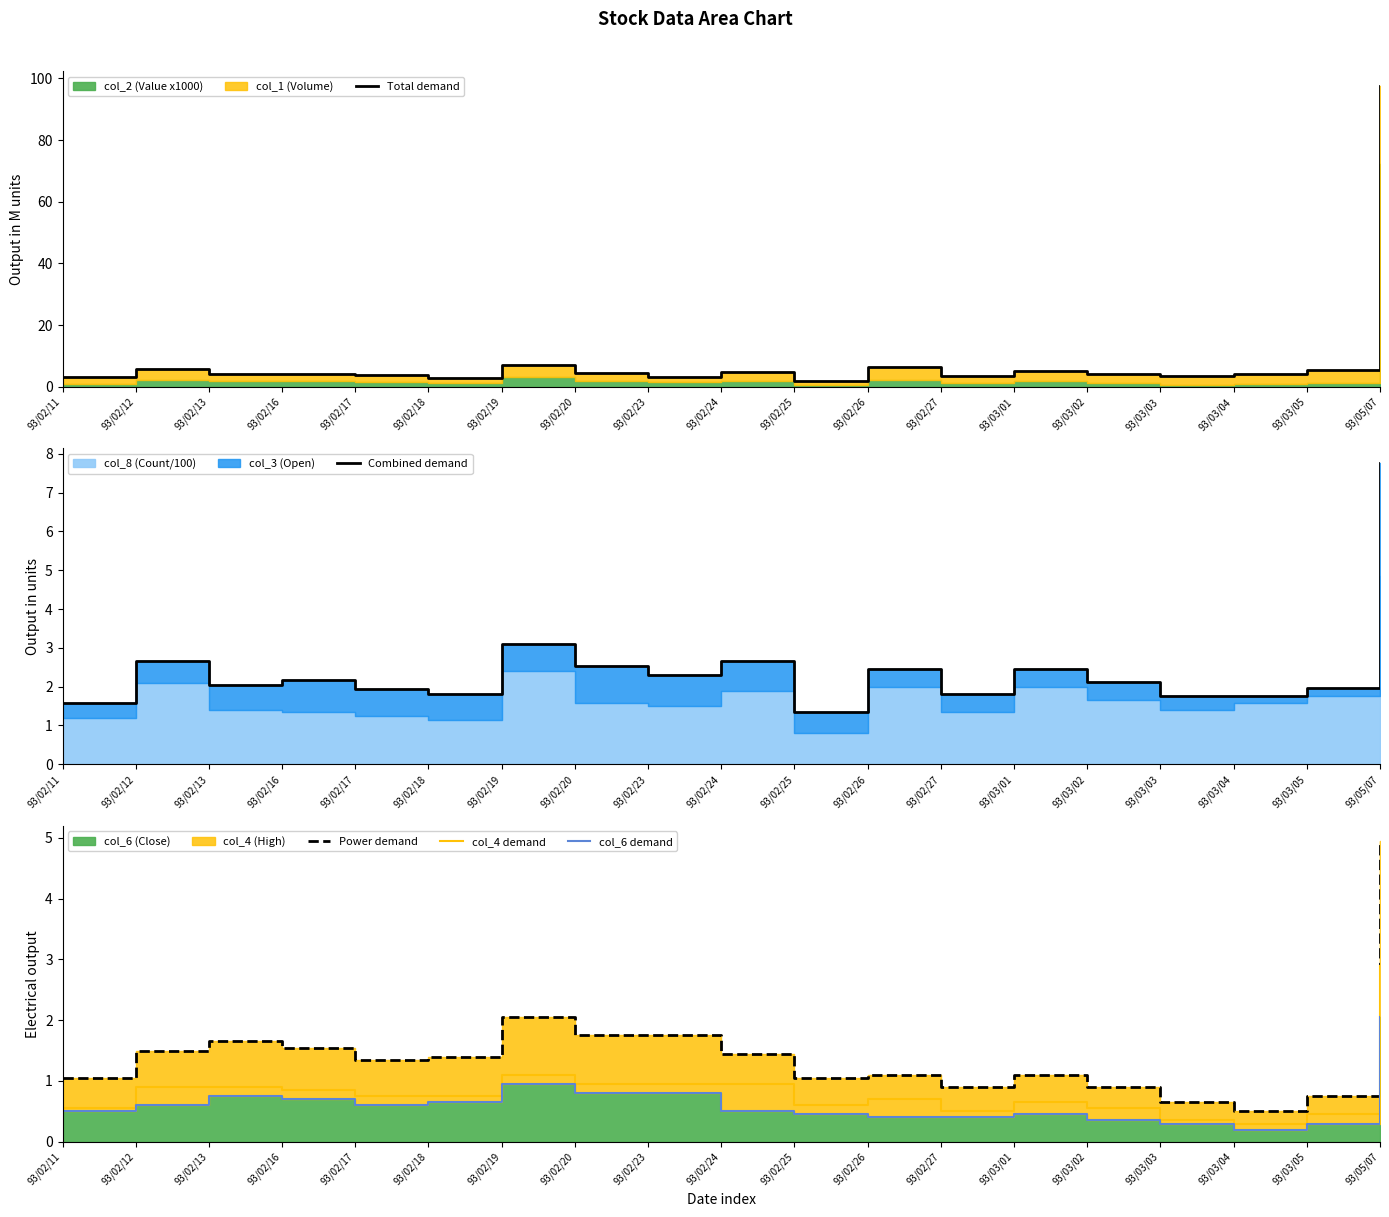

Which series has the largest range (max minus min)?

Total demand